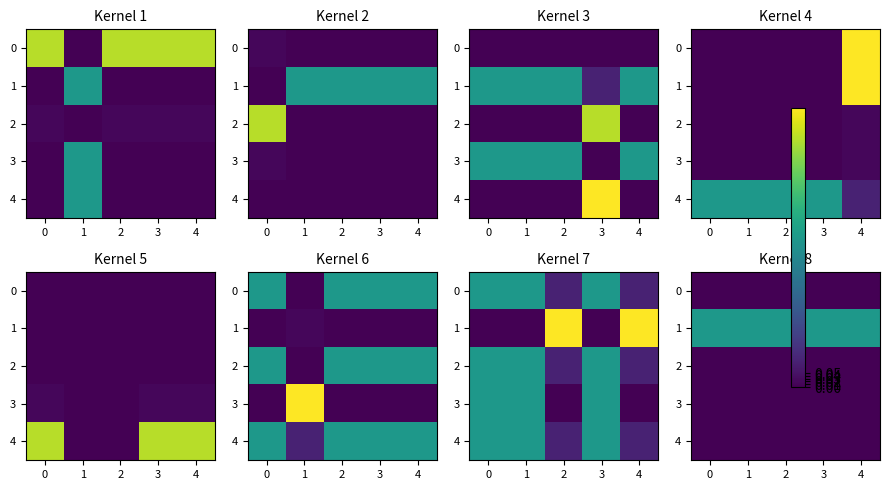

Is it true that 4 equals 0.0 at 0?

True